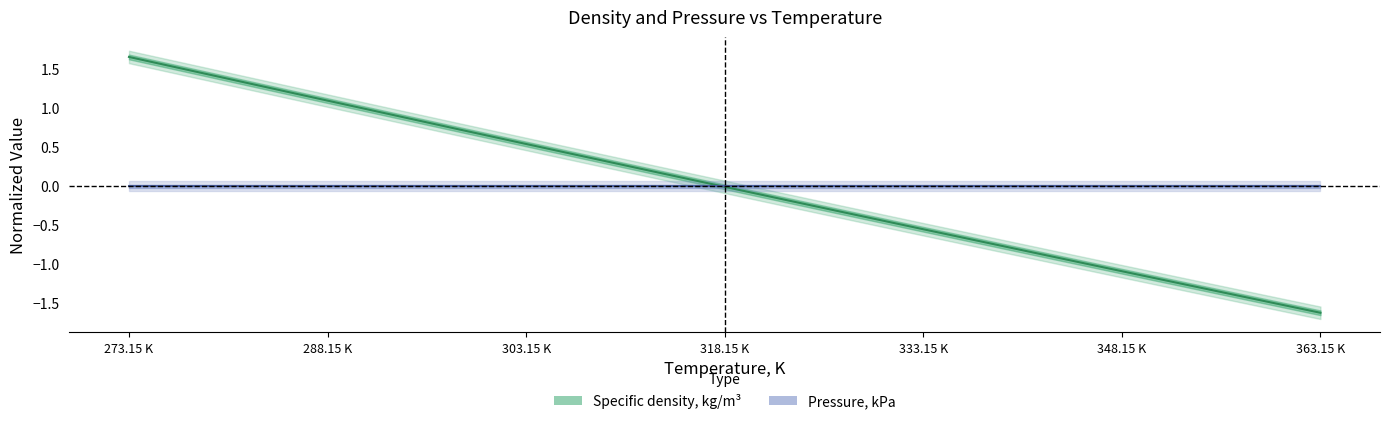

Which category has the highest value across all series?

273.15 K